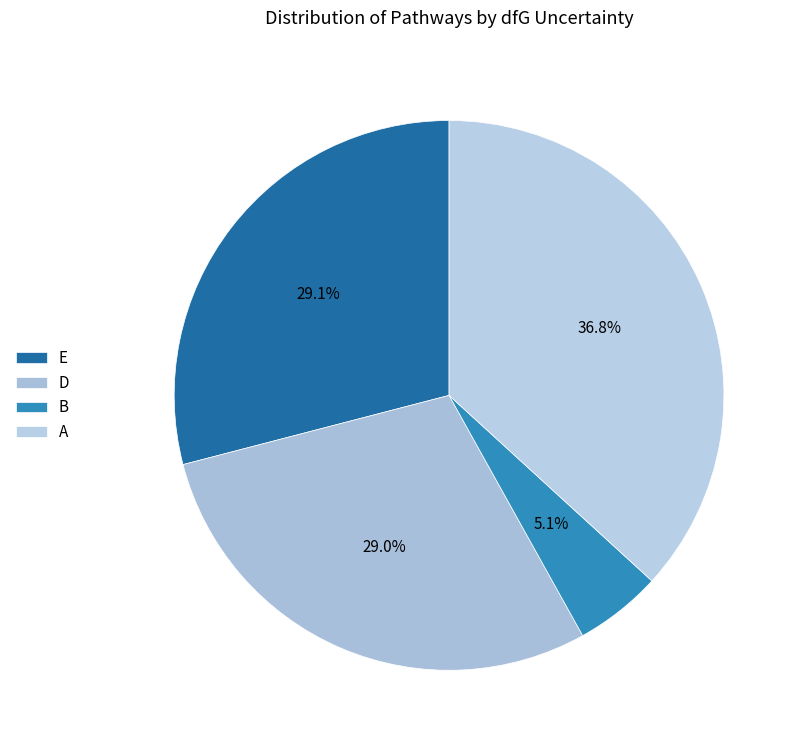

Which has a higher value, B or D?

D